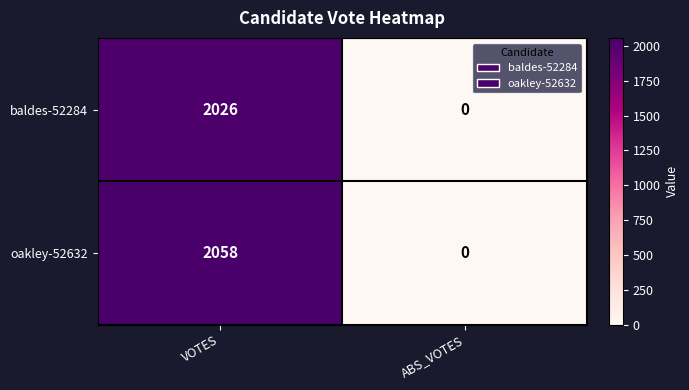

Rank the series by their average value, from lowest to highest.

baldes-52284, oakley-52632